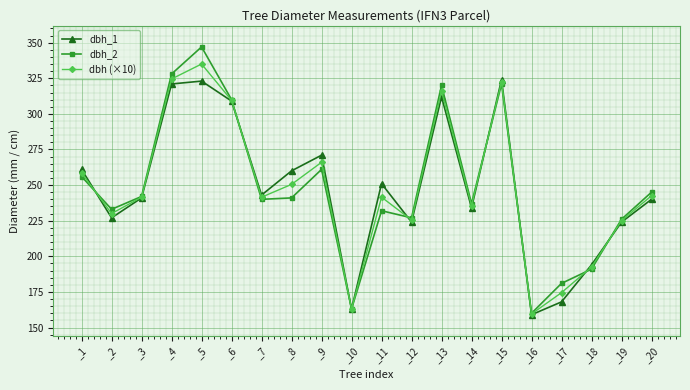

Which series has the widest spread of values?

dbh_2